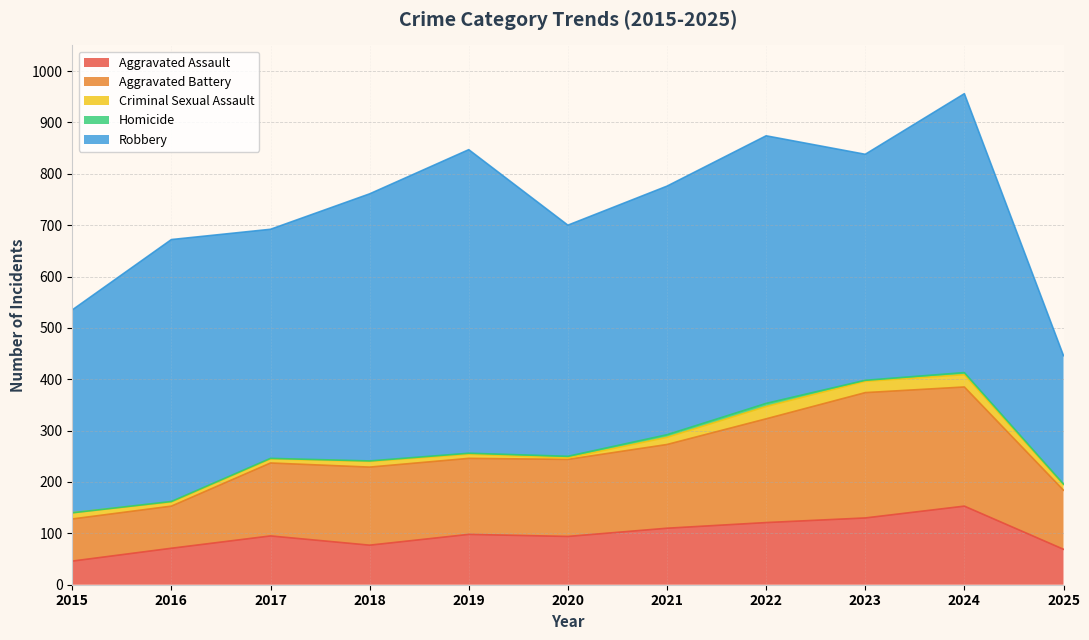

Is the value of Aggravated Battery at 2021 greater than the value of Robbery at 2022?

No